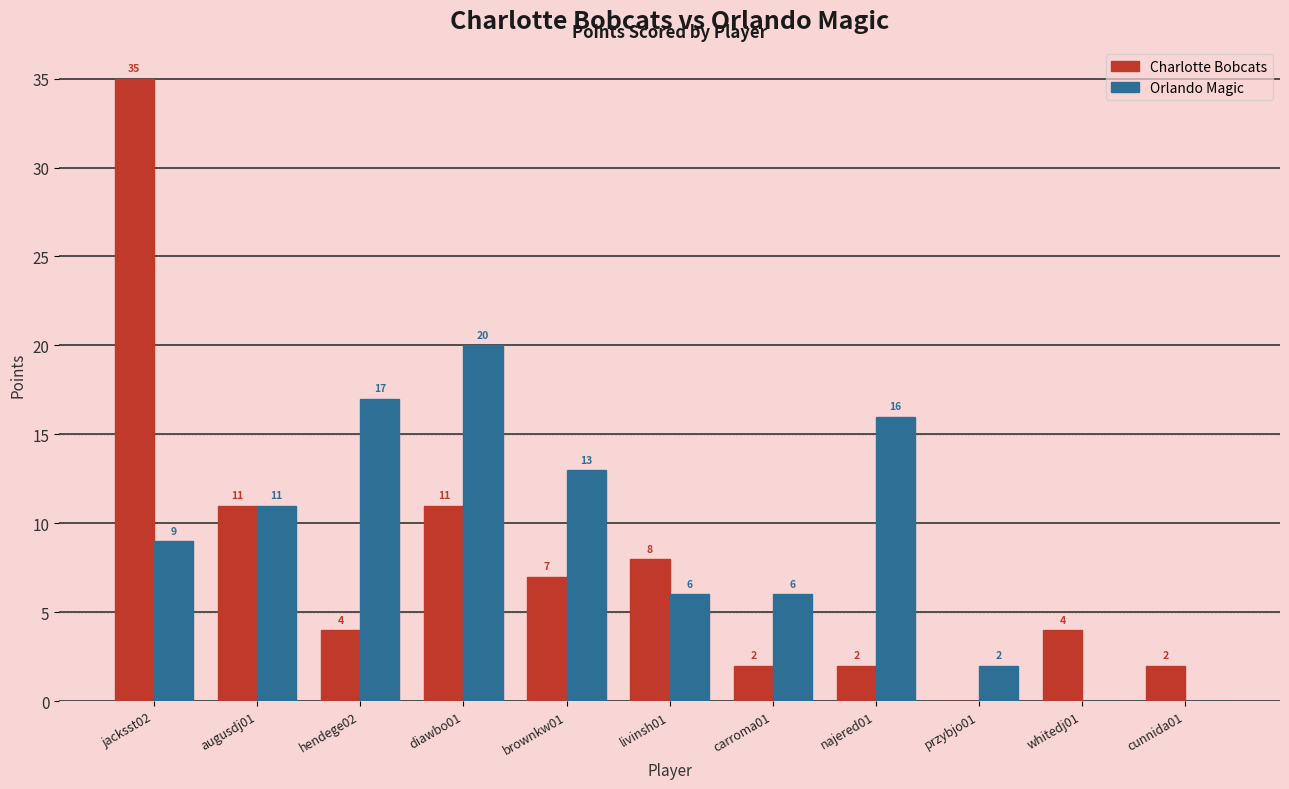

Which series changed the most between diawbo01 and przybjo01?

Orlando Magic